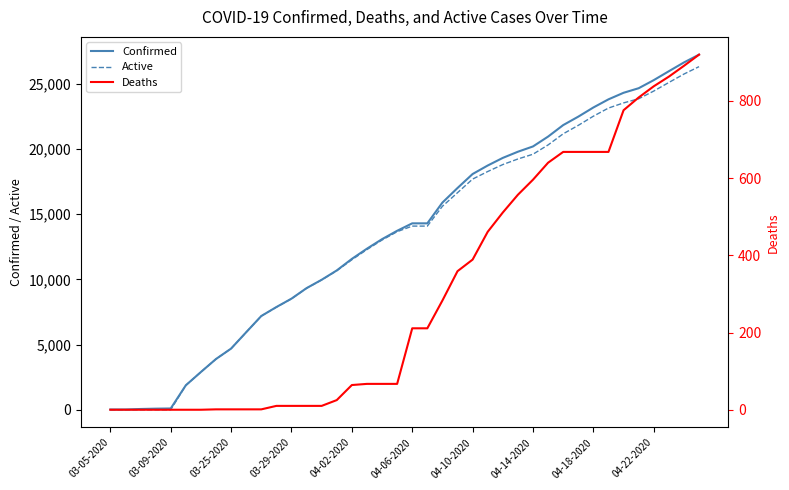

At how many categories does at least one series exceed 23761?

7